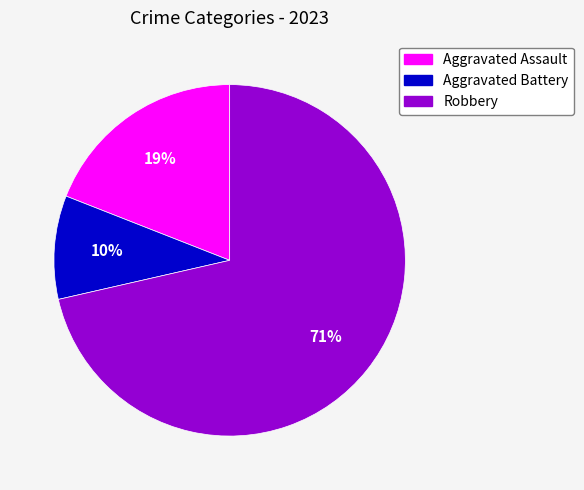

Which slice represents more than half of the pie?

Robbery